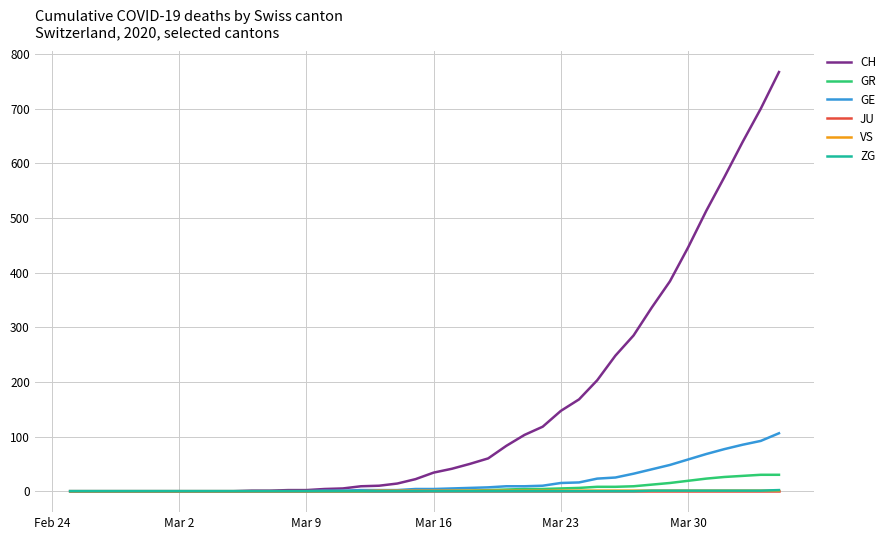

Which series has the largest range (max minus min)?

CH